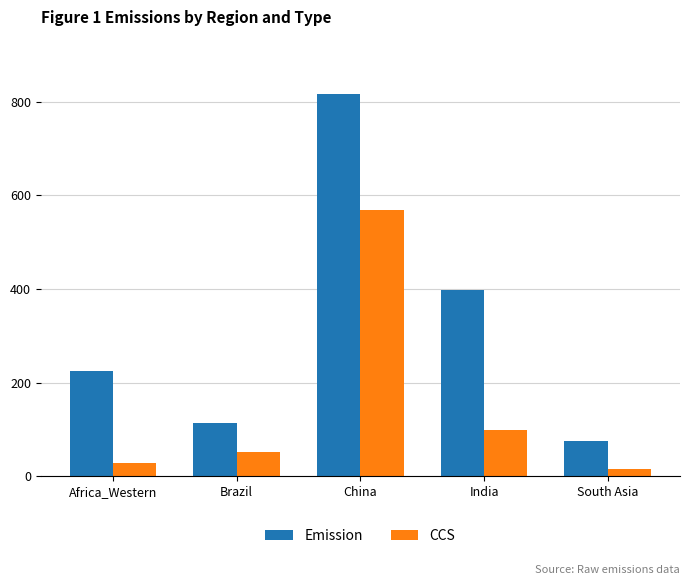

What is the difference between the second highest and minimum values in the CCS series?

83.7